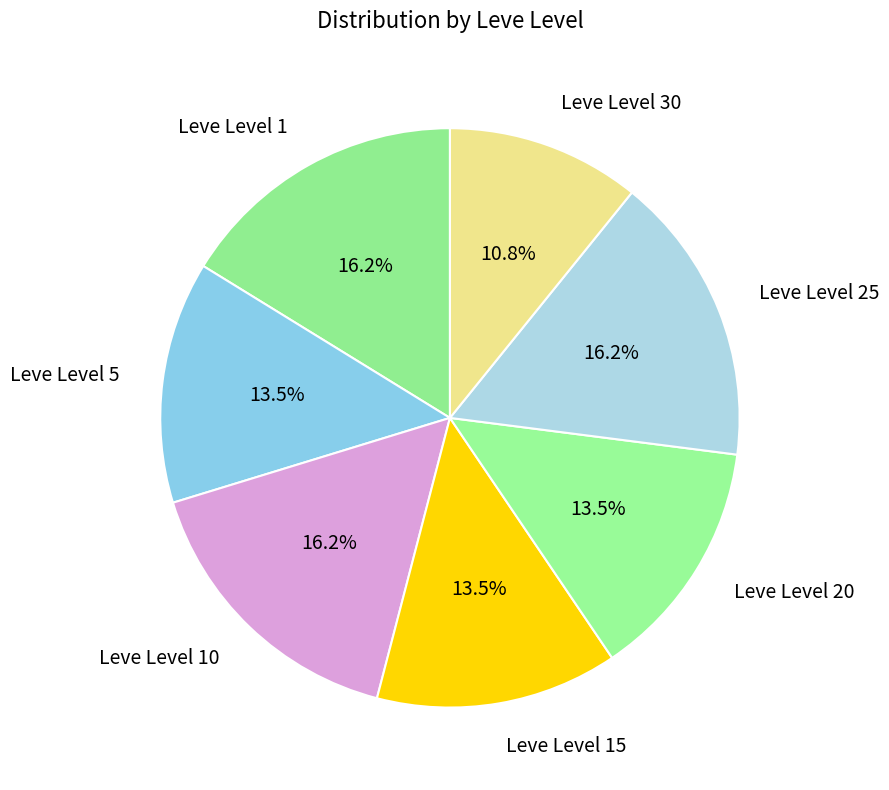

To the nearest percent, what percentage of the pie is Leve Level 25?

16%